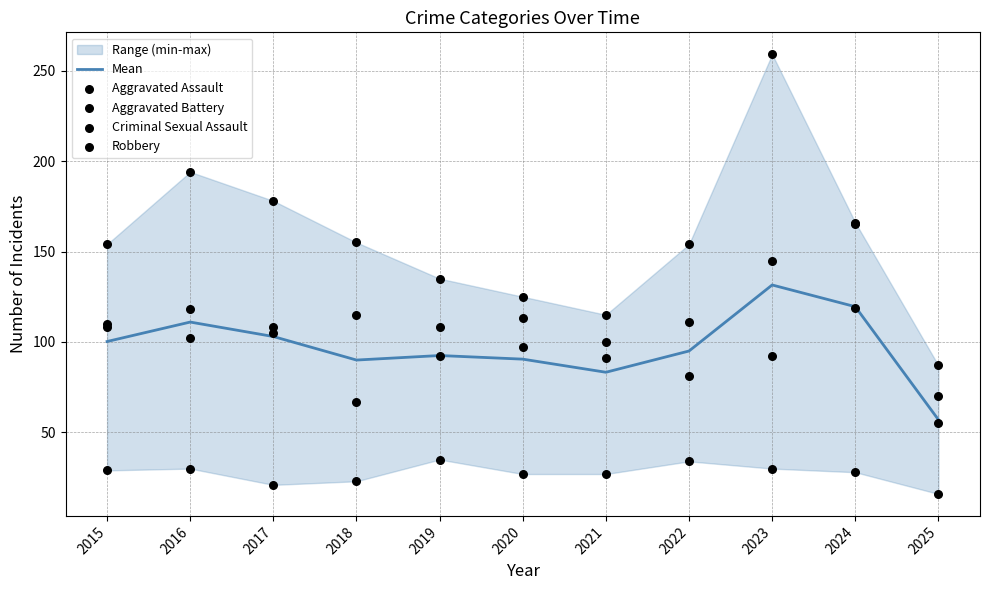

At which category is the sum across all series the highest?

2023